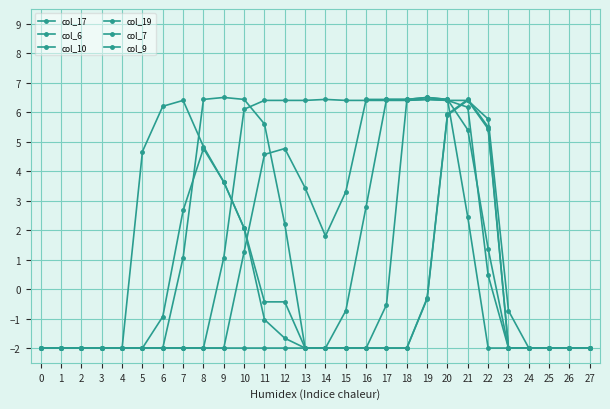

List the labels in order of col_10 value, largest first.

21, 20, 22, 19, 23, 0, 1, 2, 3, 4, 5, 6, 7, 8, 9, 10, 11, 12, 13, 14, 15, 16, 17, 18, 24, 25, 26, 27